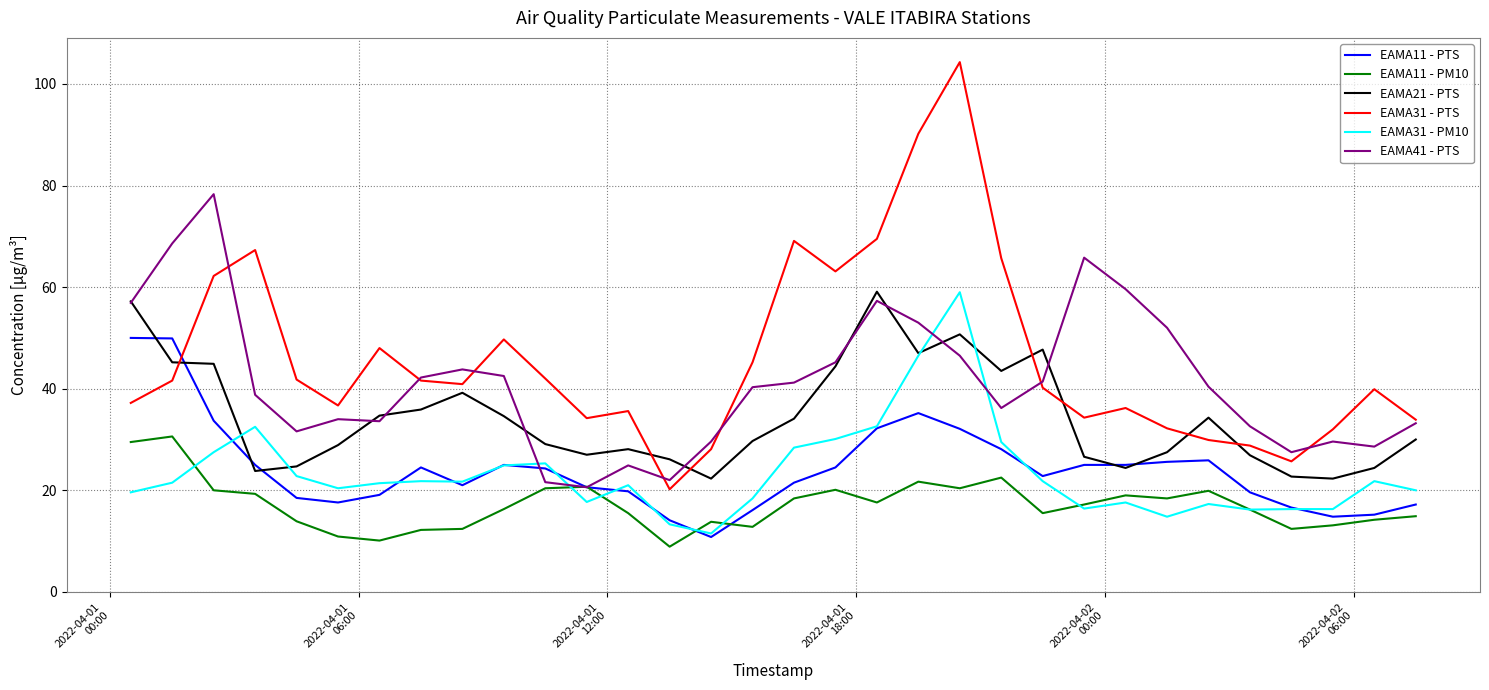

True or false: EAMA11 - PM10 and EAMA31 - PTS cross at least once.

False